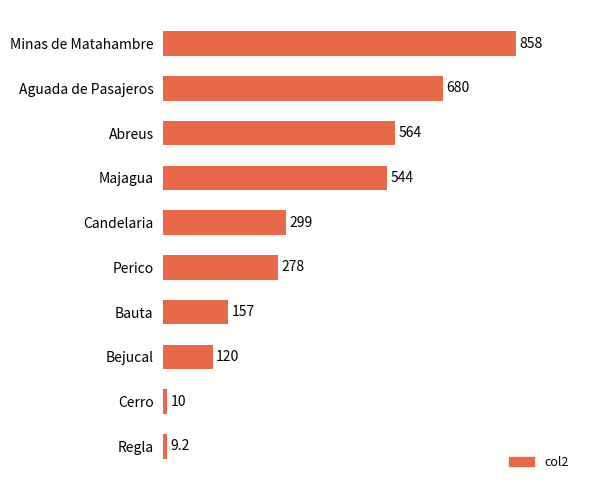

Is it true that the value at Bejucal is 120.0?

True